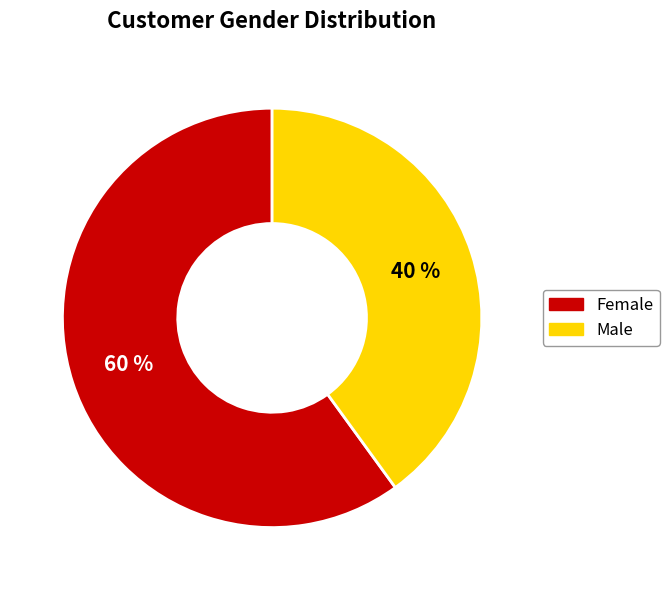

To the nearest percent, what is the difference between the Female and Male slice percentages?

20%